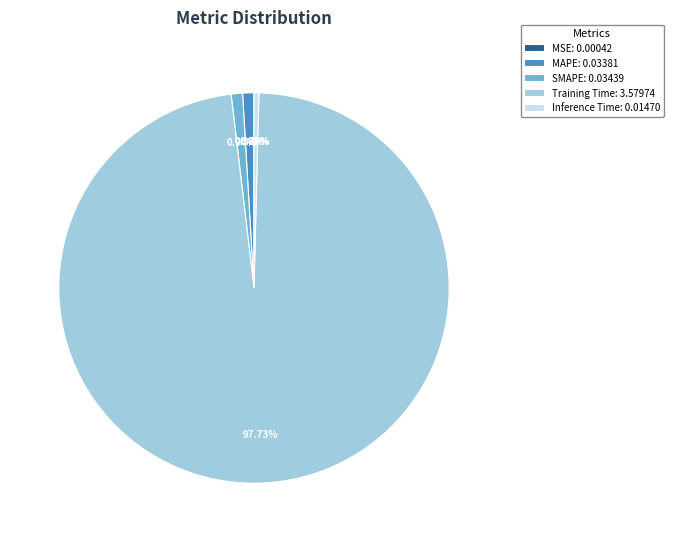

Which has a higher value, MAPE: 0.03381 or Training Time: 3.57974?

Training Time: 3.57974